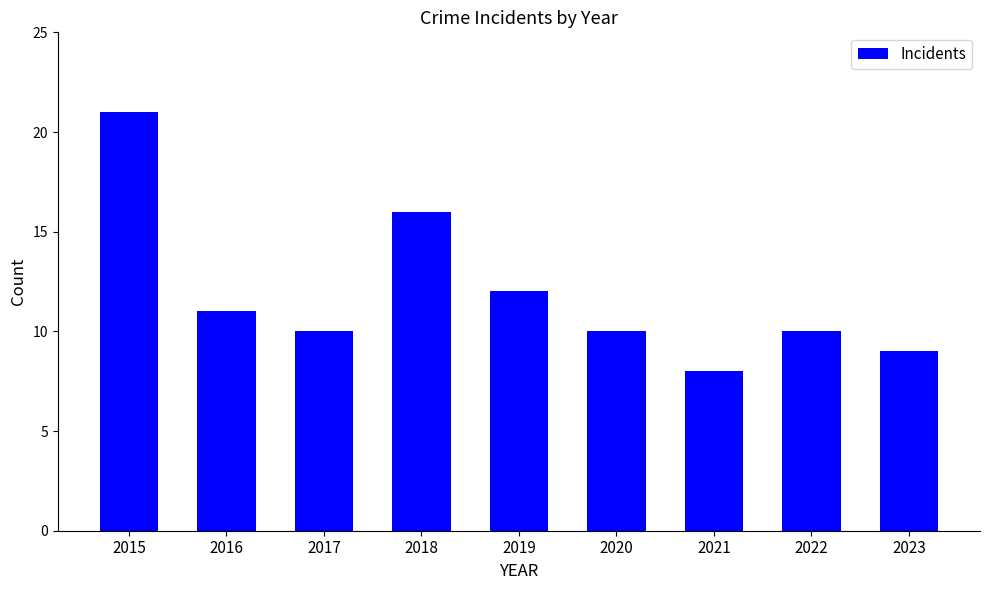

Reading right to left, extract all data points from this chart.

2023=9	2022=10	2021=8	2020=10	2019=12	2018=16	2017=10	2016=11	2015=21